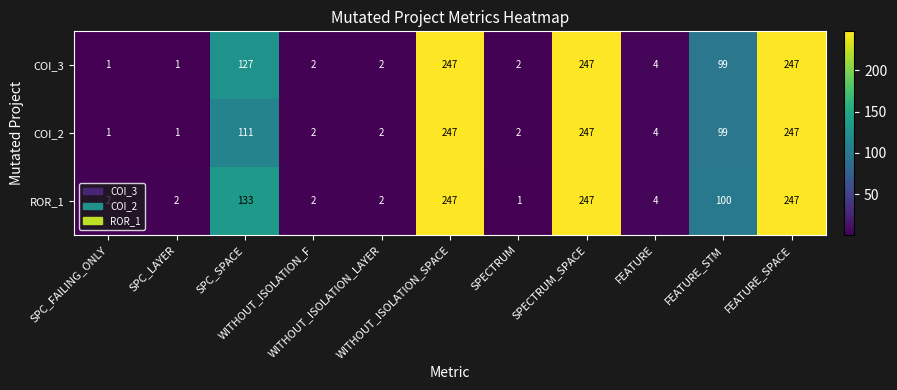

Rank the series by their average value, from lowest to highest.

COI_2, COI_3, ROR_1